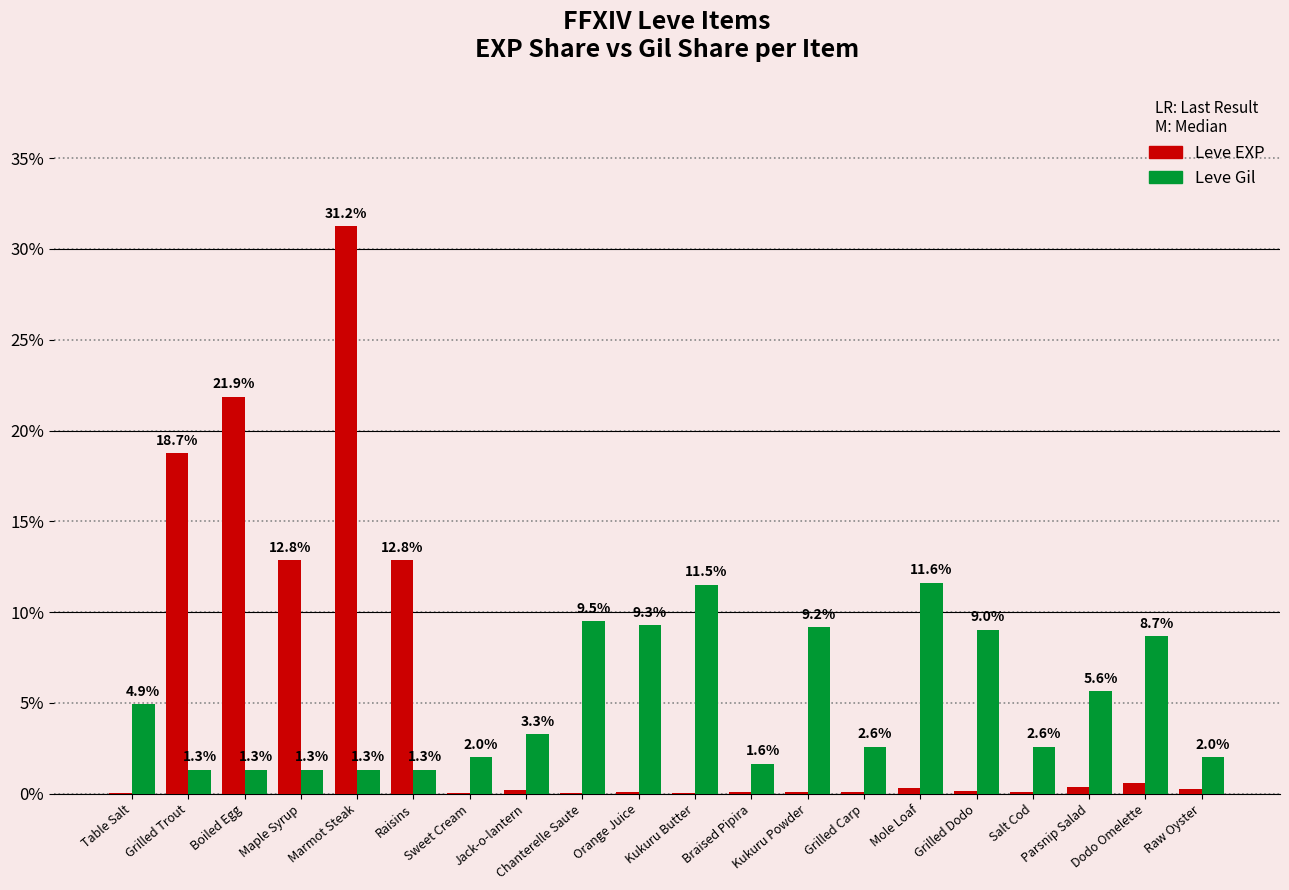

At which category is the sum across all series the highest?

Marmot Steak